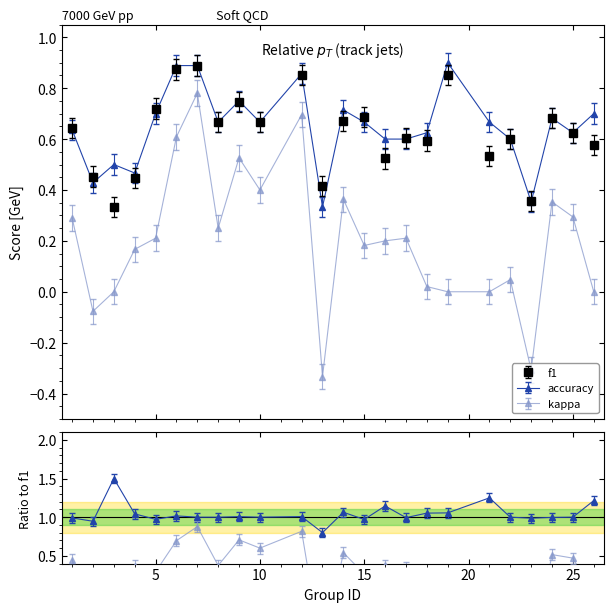

True or false: f1 has a value of 1.1 at 5.

False